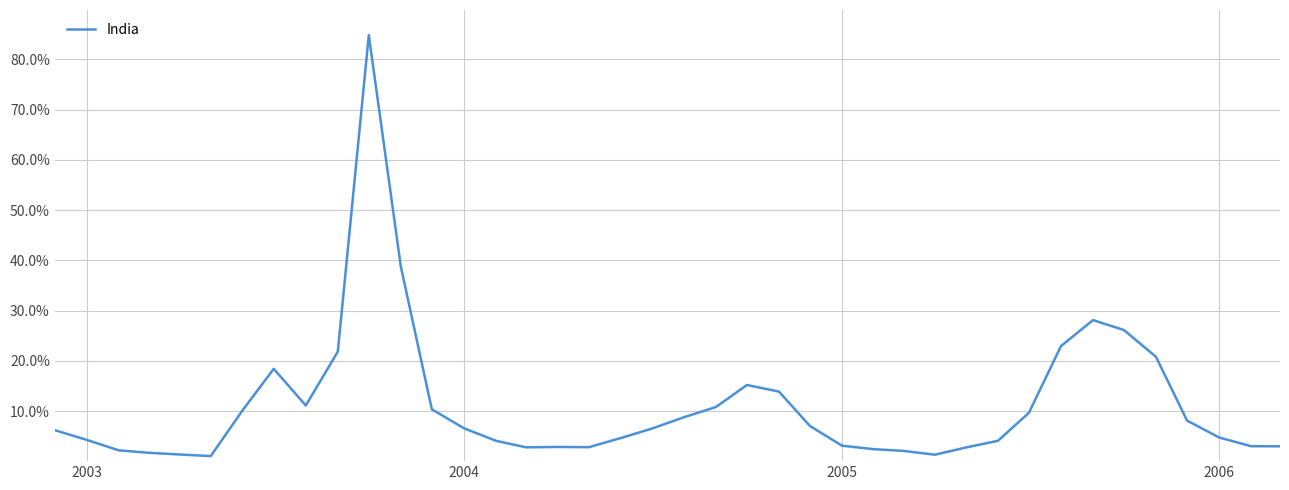

What is the value of the 21st point from the left?

0.1